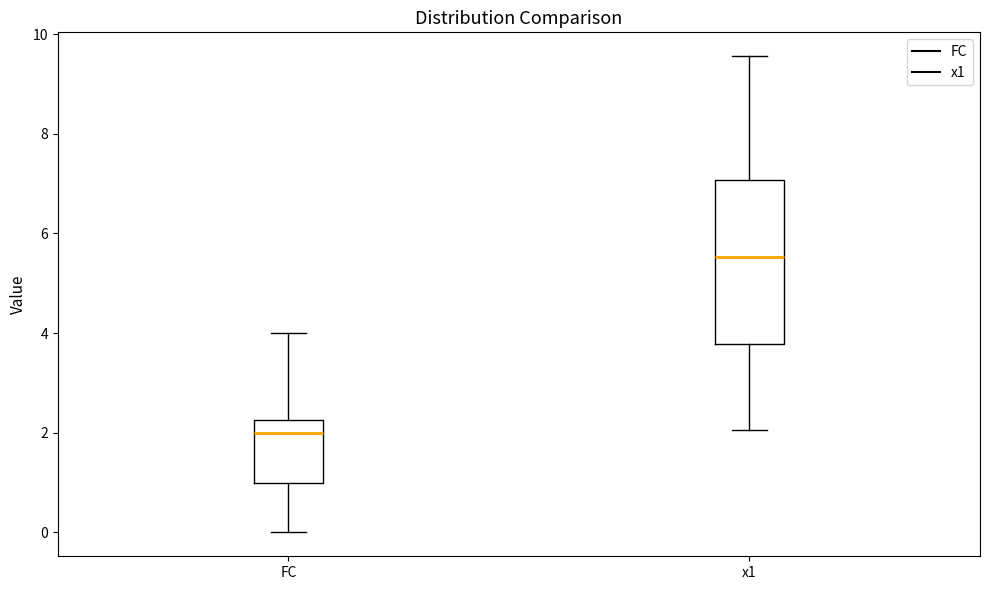

Which box's median line is the highest?

x1